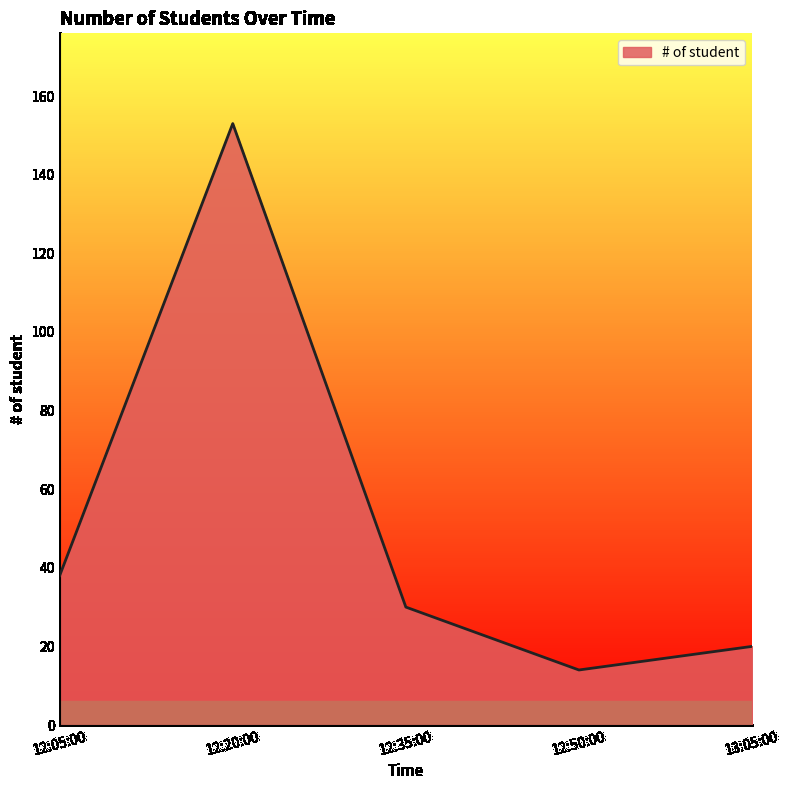

List the labels in order of value, smallest first.

12:50:00, 13:05:00, 12:35:00, 12:05:00, 12:20:00